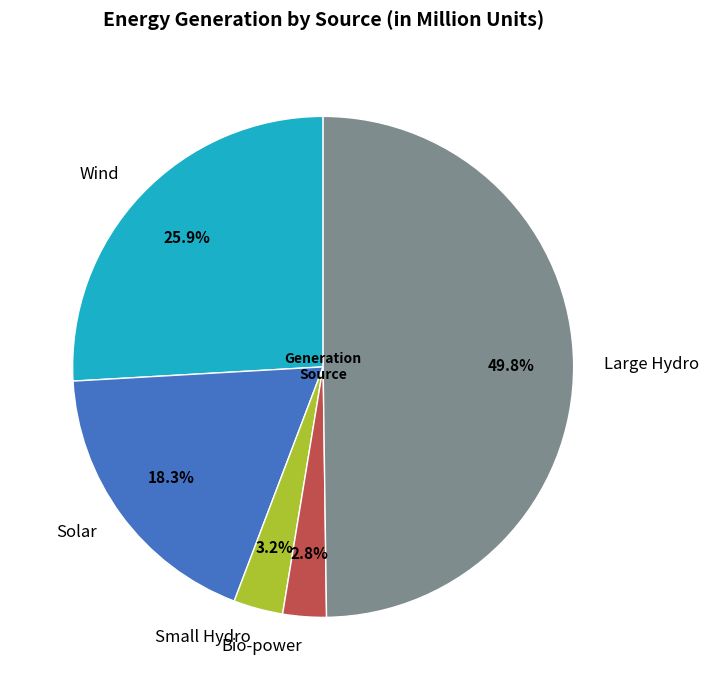

Count the number of slices in the pie.

5